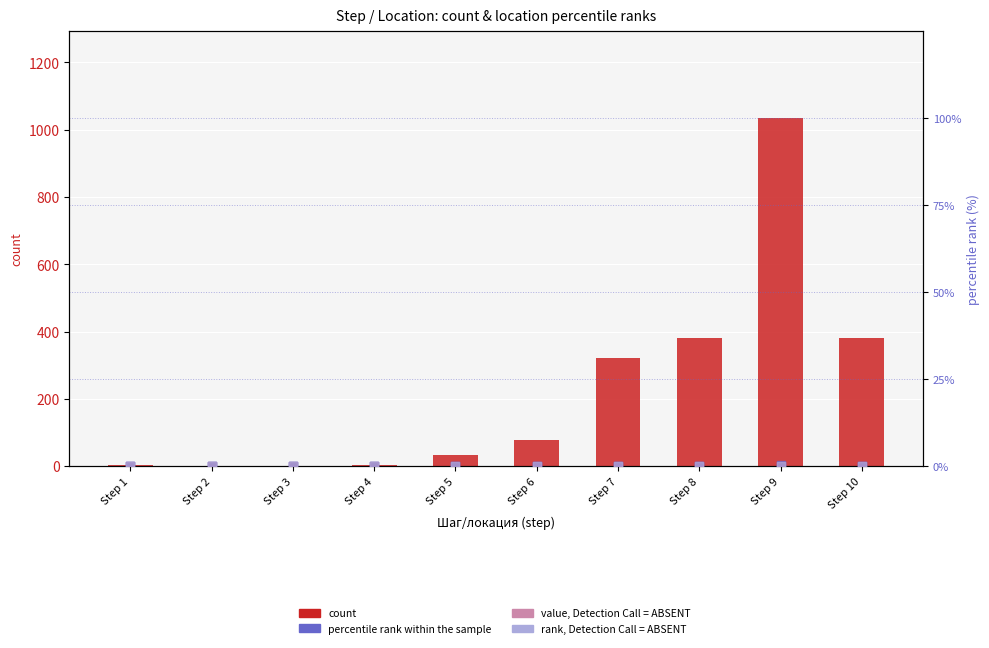

What is the total value across all series at Step 1?

3.0